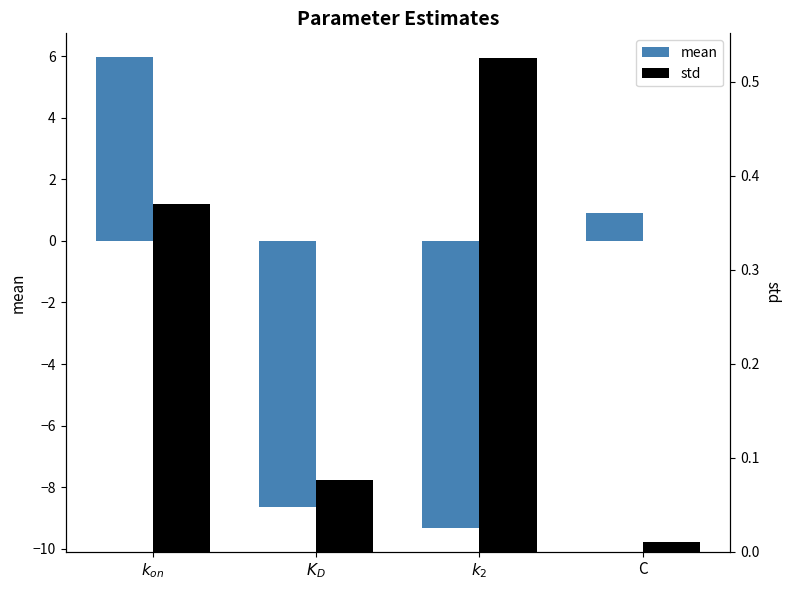

What is the difference between the maximum and minimum values in the mean series?

15.3